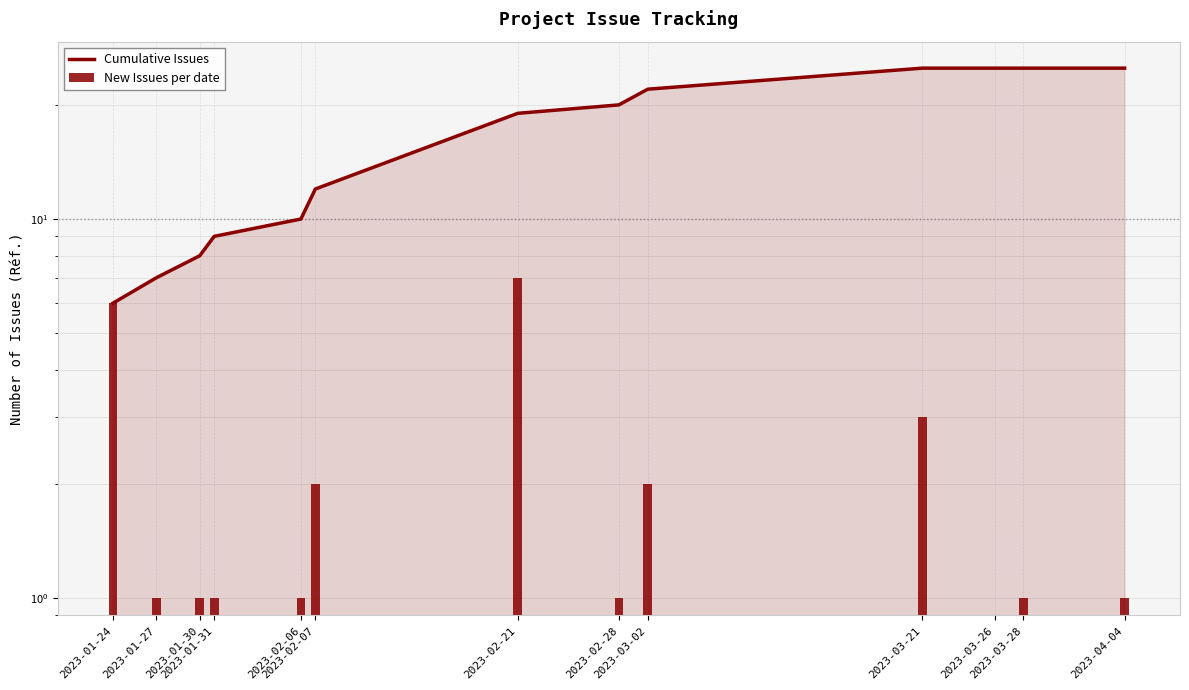

How many New Issues per date values are between 1 and 2?

9